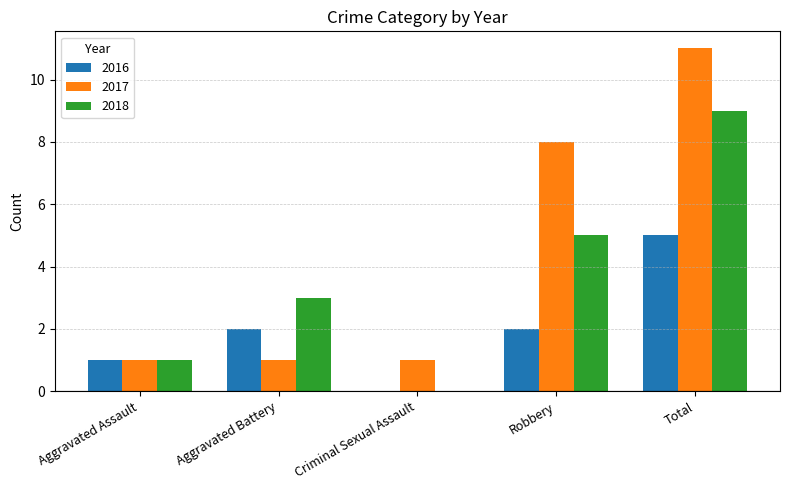

Between Aggravated Battery and Total, which series saw the biggest shift?

2017